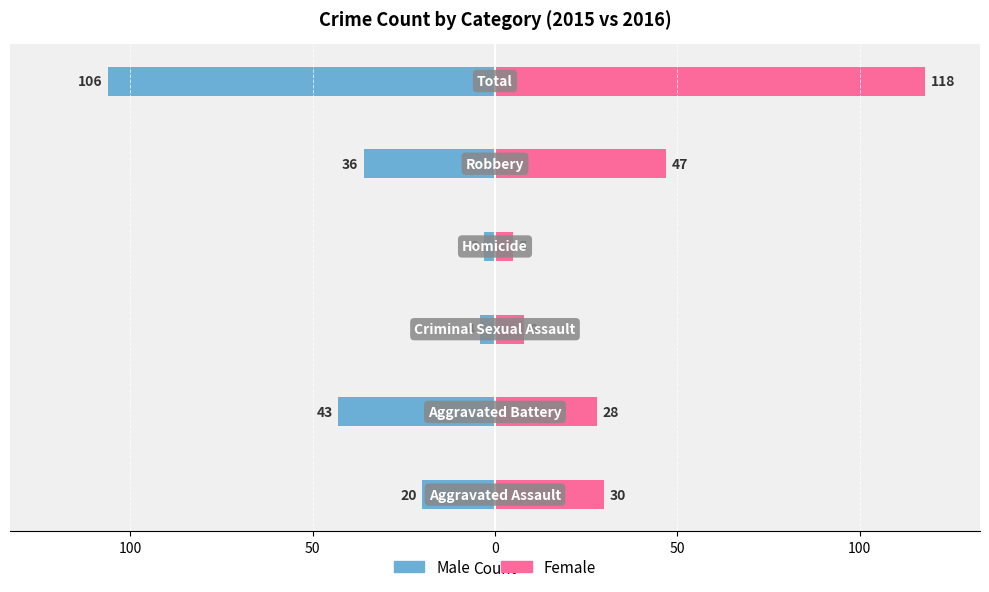

What is the difference between the maximum and minimum values in the Female series?

113